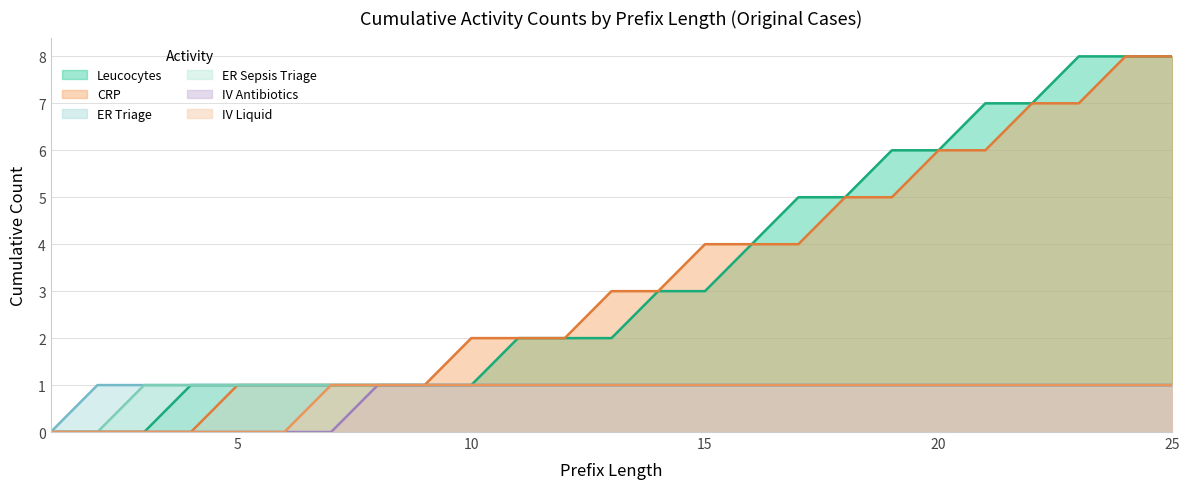

Does the chart display data point markers on the line(s)?

No